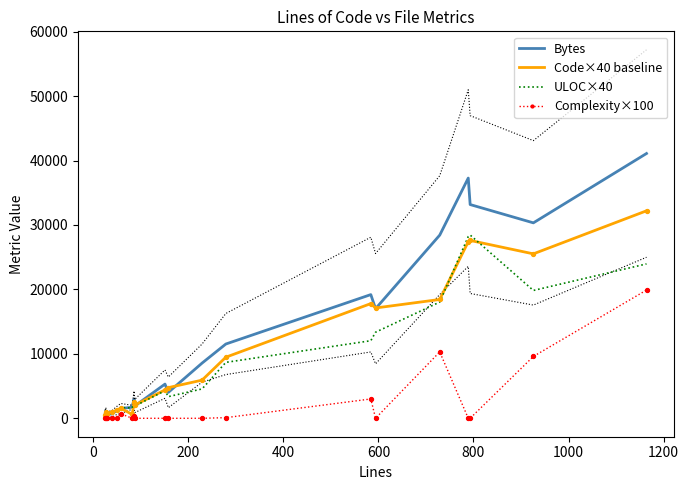

Which series has the largest Y range (max minus min)?

Bytes